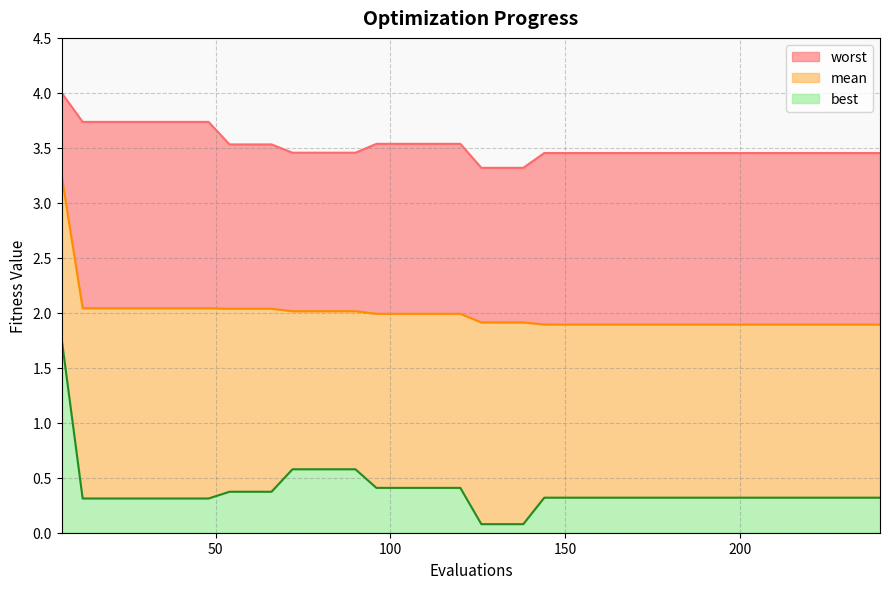

Does the chart have visible grid lines?

Yes